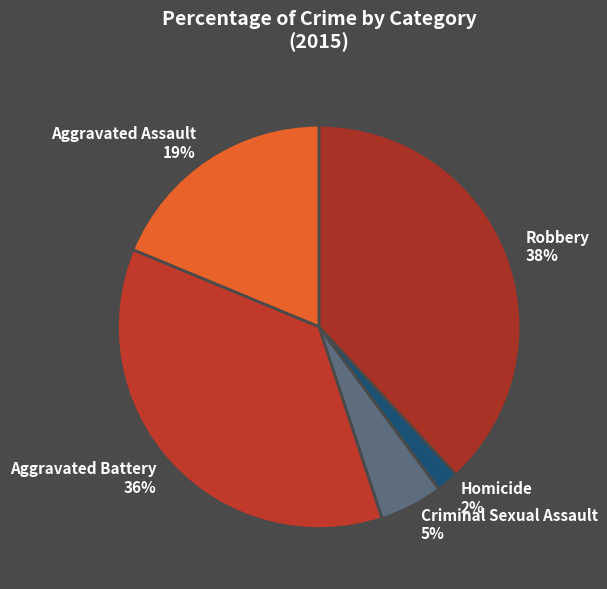

Is it true that Robbery is 38% of the pie?

True